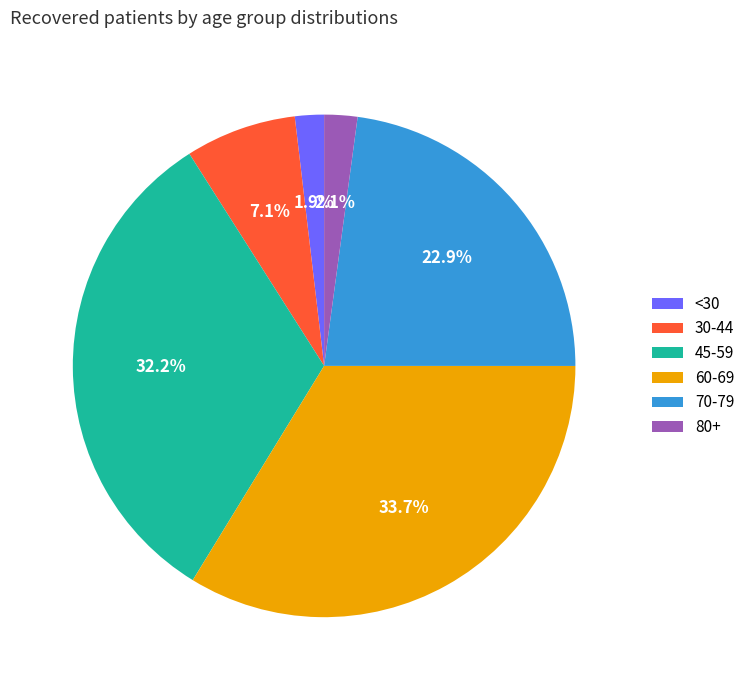

Is 45-59 the majority of the pie?

No